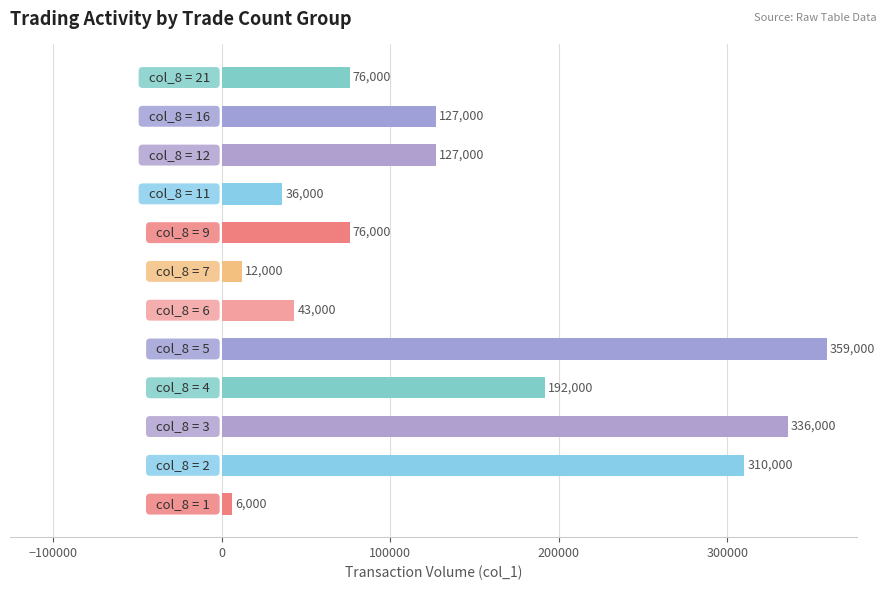

Reading bottom to top, transcribe all the data shown in this chart.

6000	310000	336000	192000	359000	43000	12000	76000	36000	127000	127000	76000